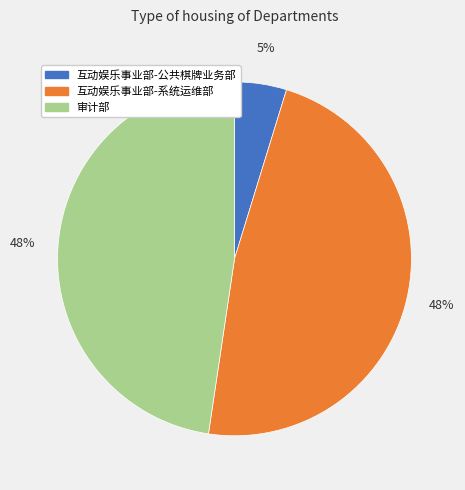

What percentage is the 互动娱乐事业部-公共棋牌业务部 slice, to the nearest percent?

5%